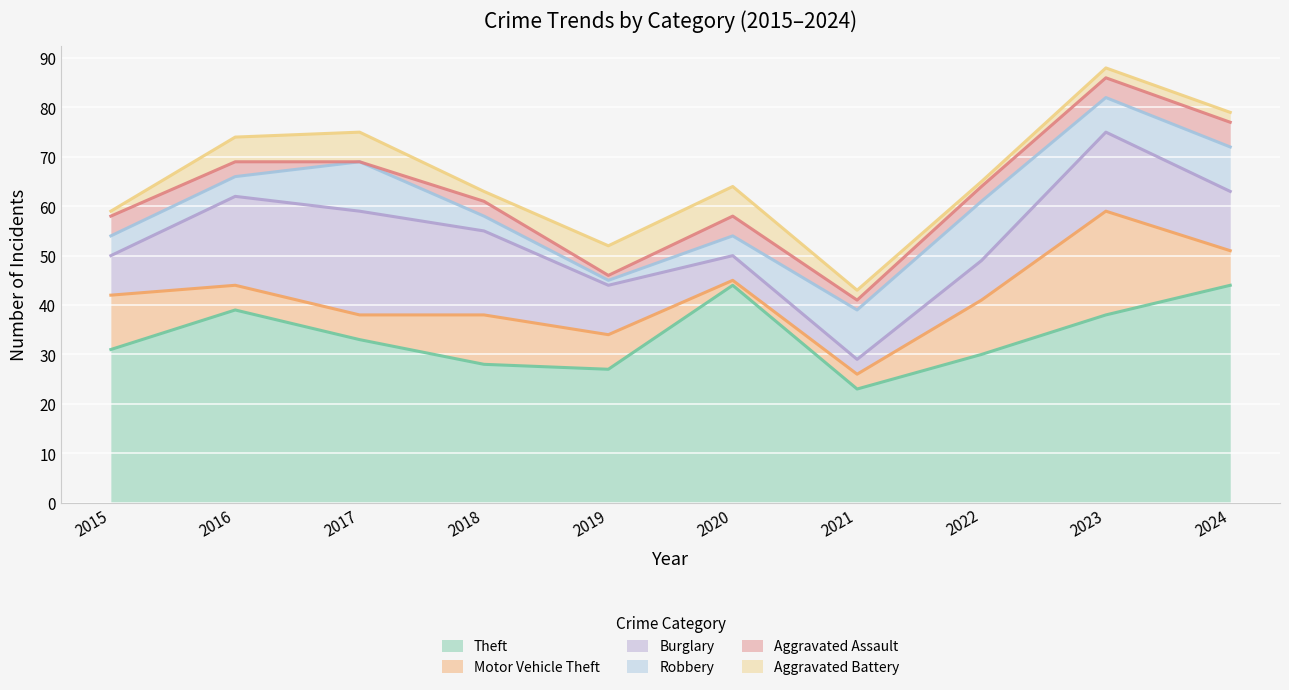

Reading left to right, extract all data points from this chart.

Theft: 2015=31	2016=39	2017=33	2018=28	2019=27	2020=44	2021=23	2022=30	2023=38	2024=44
Motor Vehicle Theft: 2015=11	2016=5	2017=5	2018=10	2019=7	2020=1	2021=3	2022=11	2023=21	2024=7
Burglary: 2015=8	2016=18	2017=21	2018=17	2019=10	2020=5	2021=3	2022=8	2023=16	2024=12
Robbery: 2015=4	2016=4	2017=10	2018=3	2019=1	2020=4	2021=10	2022=12	2023=7	2024=9
Aggravated Assault: 2015=4	2016=3	2017=0	2018=3	2019=1	2020=4	2021=2	2022=3	2023=4	2024=5
Aggravated Battery: 2015=1	2016=5	2017=6	2018=2	2019=6	2020=6	2021=2	2022=1	2023=2	2024=2